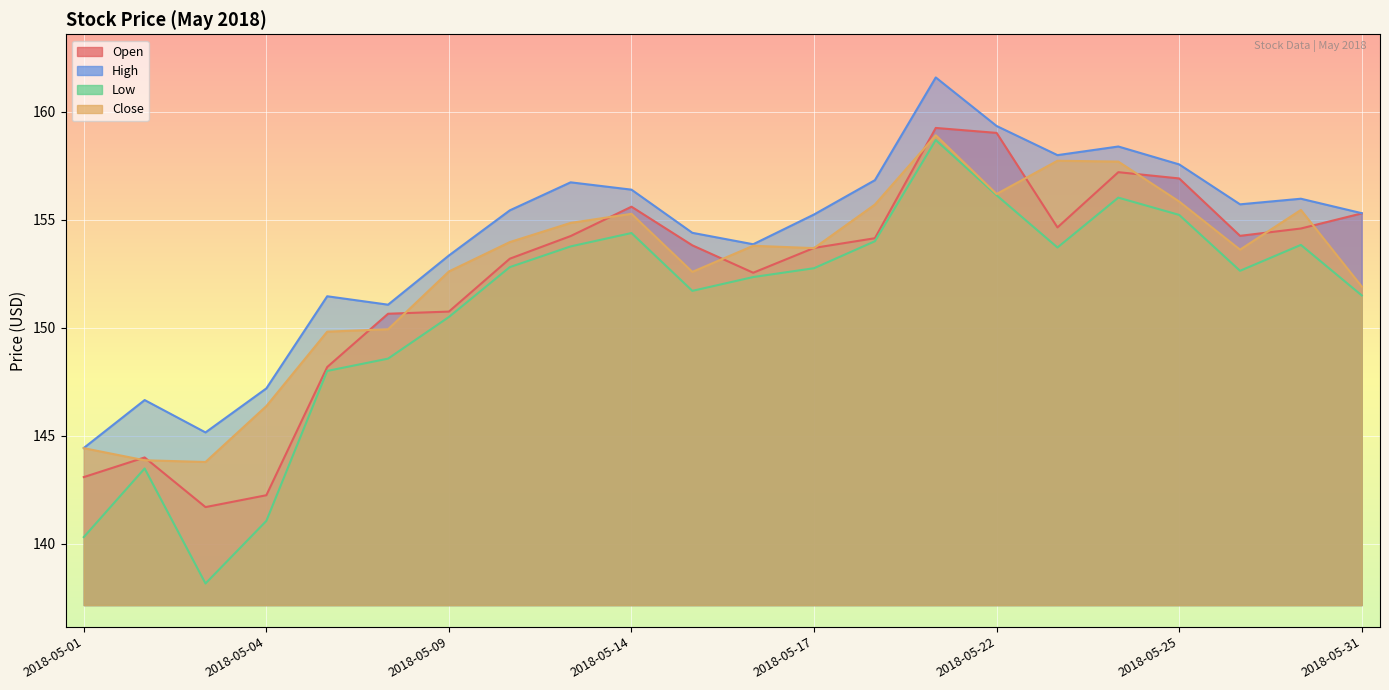

What value does the High series have at 2018-05-02?

146.7